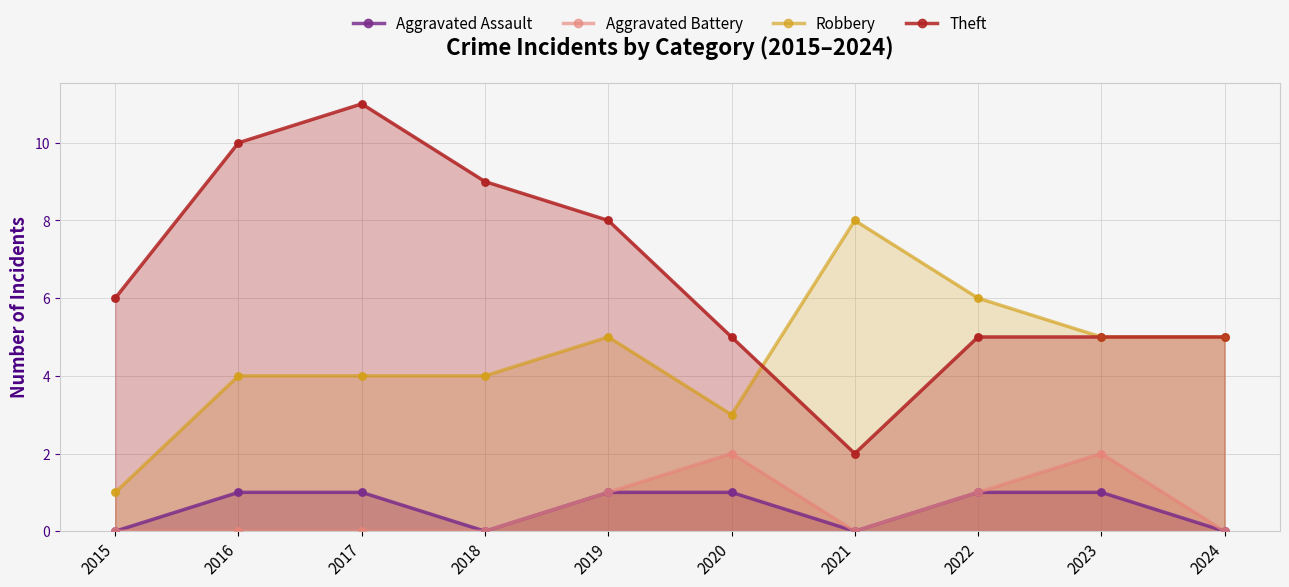

Which series has the largest total across all categories?

Theft